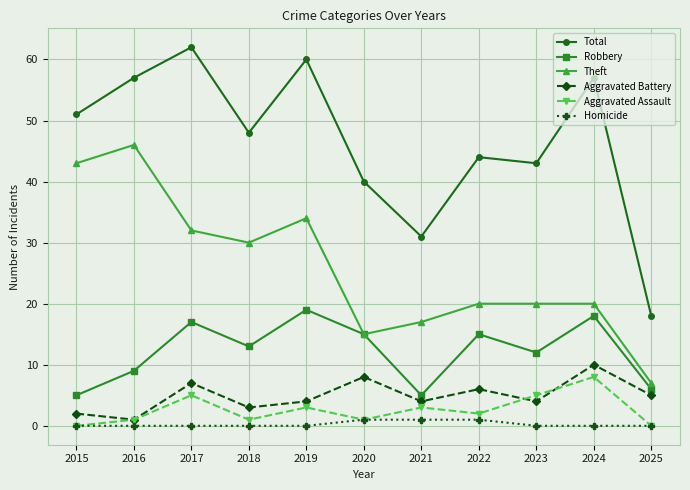

In Total, how many points are lower than both neighbors (excluding endpoints)?

3